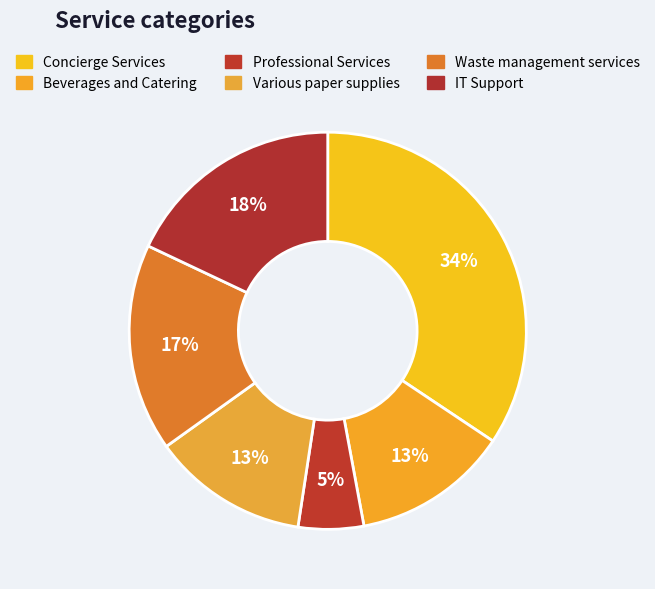

To the nearest percent, what is the difference between the Concierge Services and Waste management services slice percentages?

17%